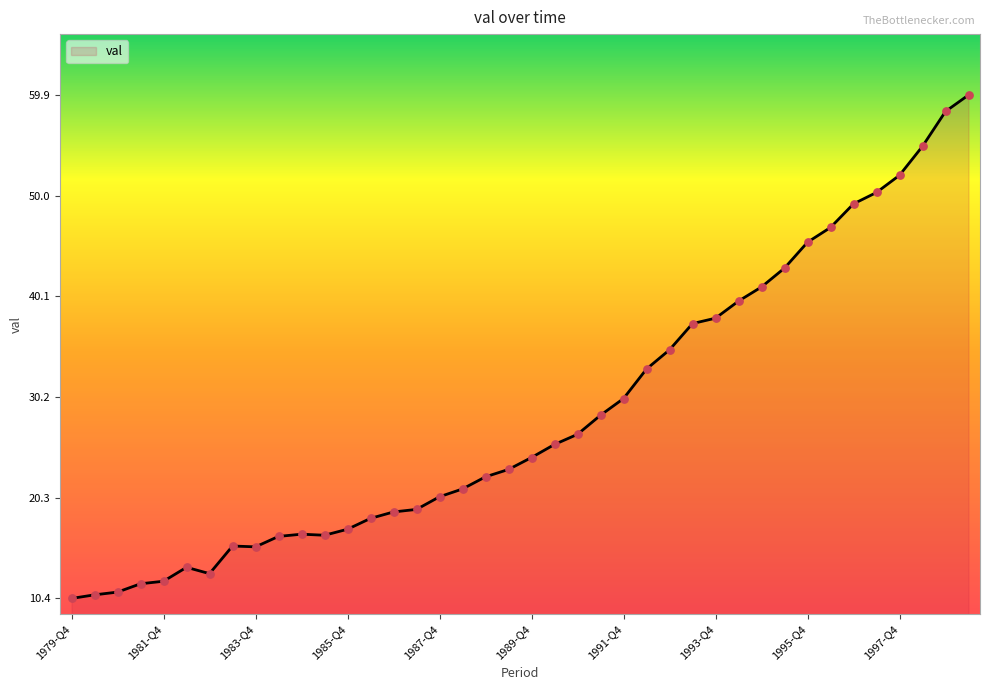

What is the smallest value displayed?

10.4